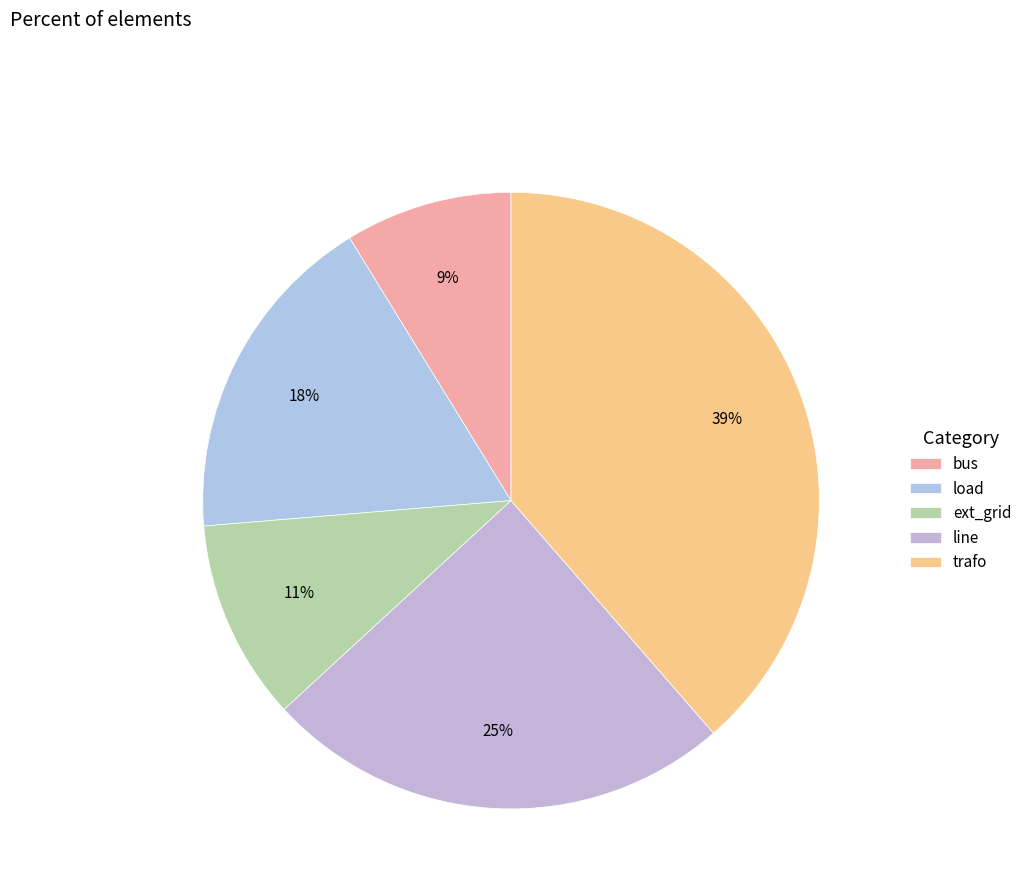

Which category has the smallest portion of the pie?

bus